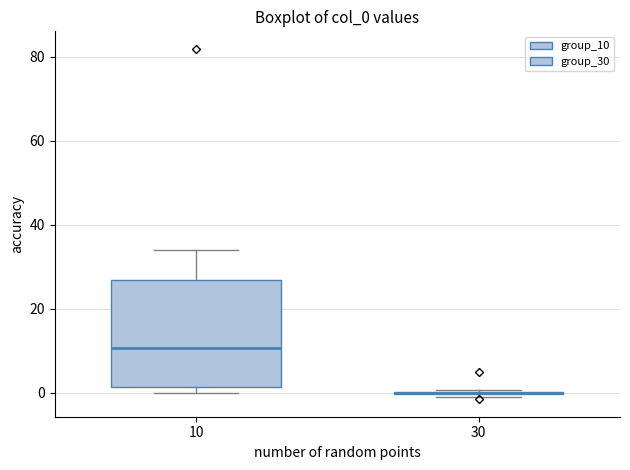

Comparing the boxes themselves (not the whiskers), which one is the tallest?

10